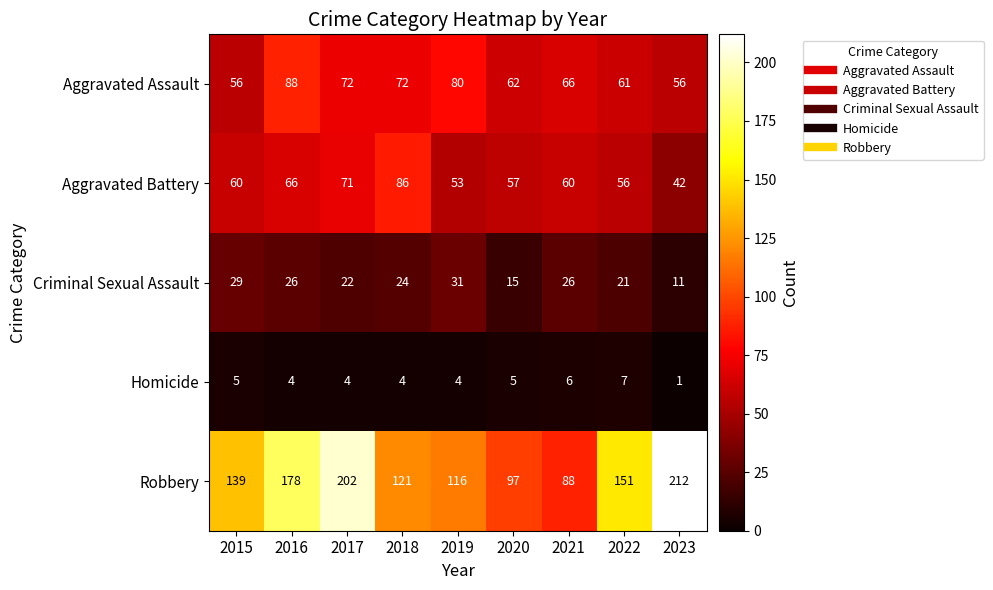

Rank the series at 2018 from lowest to highest value.

Homicide, Criminal Sexual Assault, Aggravated Assault, Aggravated Battery, Robbery